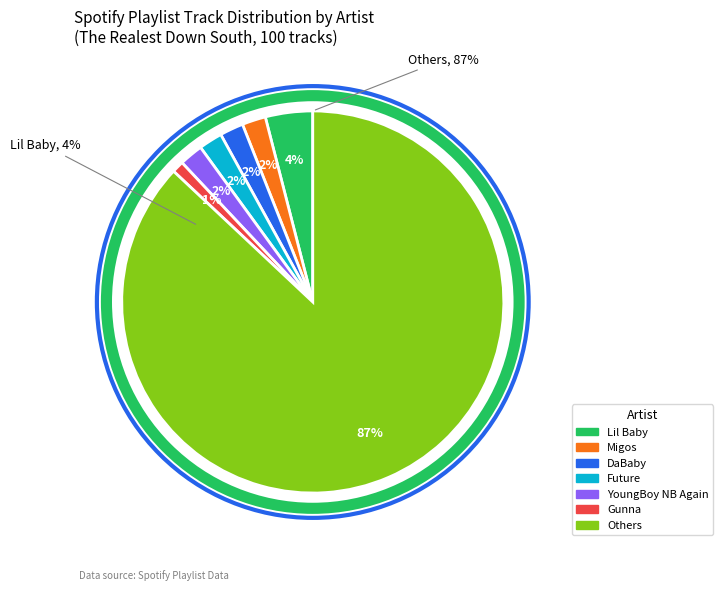

How many slices are in this pie chart?

7